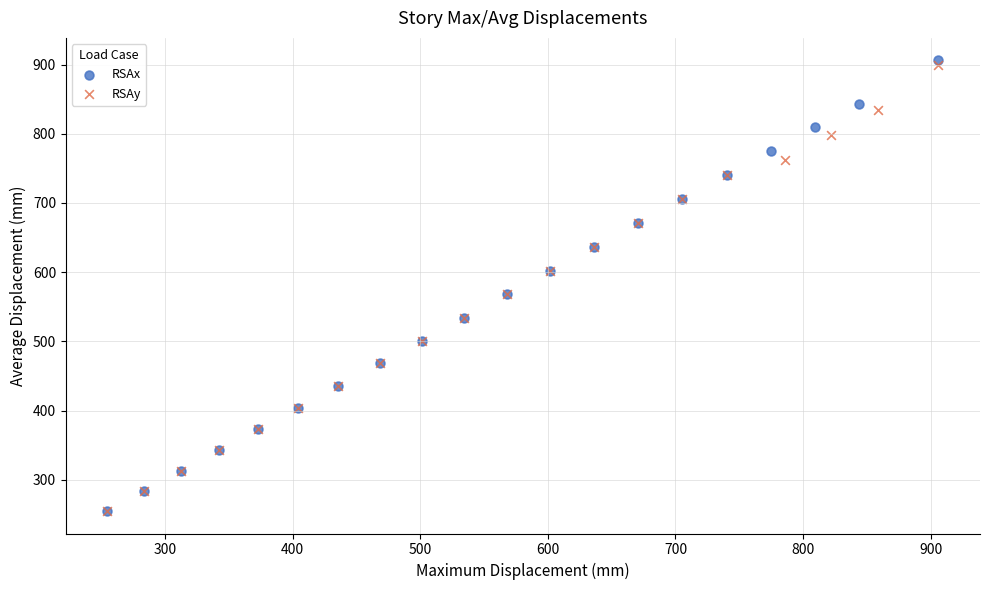

Which series has the largest Y range (max minus min)?

RSAx